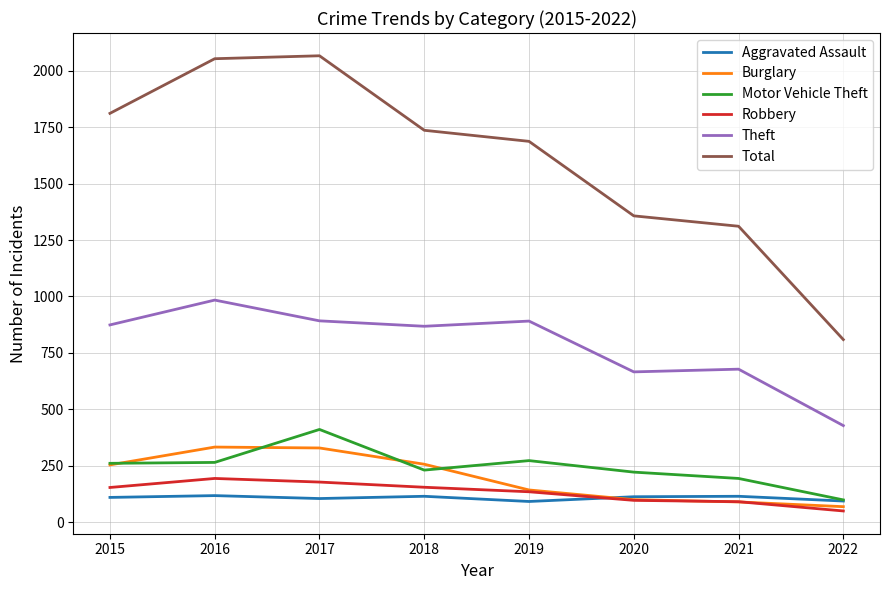

Which series has the widest spread of values?

Total